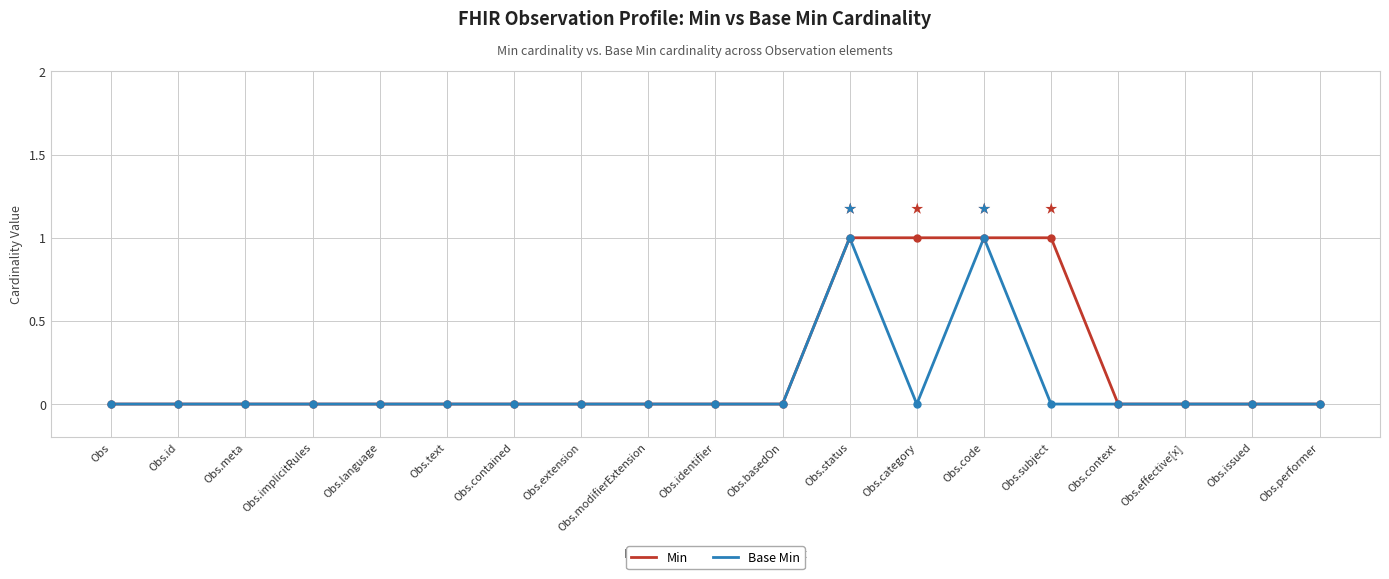

List the series in order of their overall mean, highest first.

Min, Base Min